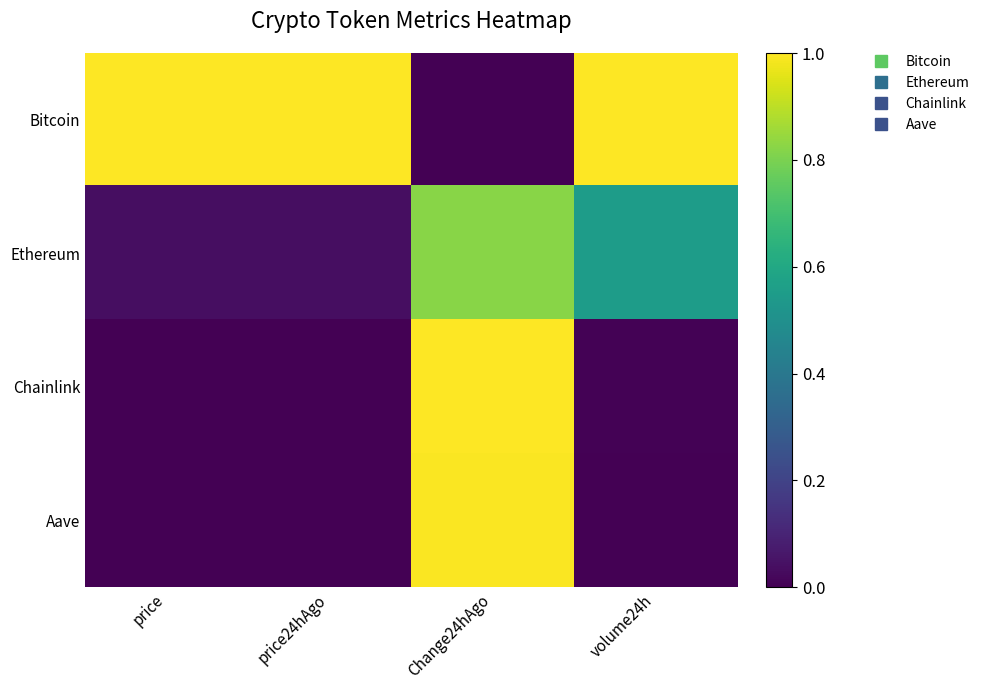

Reading right to left, list all the values displayed in this chart.

Bitcoin: volume24h=1.0	Change24hAgo=0.0	price24hAgo=1.0	price=1.0
Ethereum: volume24h=0.6	Change24hAgo=0.8	price24hAgo=0.0	price=0.0
Chainlink: volume24h=0.0	Change24hAgo=1.0	price24hAgo=0.0	price=0.0
Aave: volume24h=0.0	Change24hAgo=1.0	price24hAgo=0.0	price=0.0